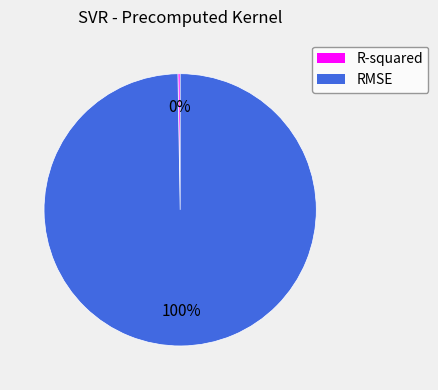

Is it true that RMSE is 100% of the pie?

True